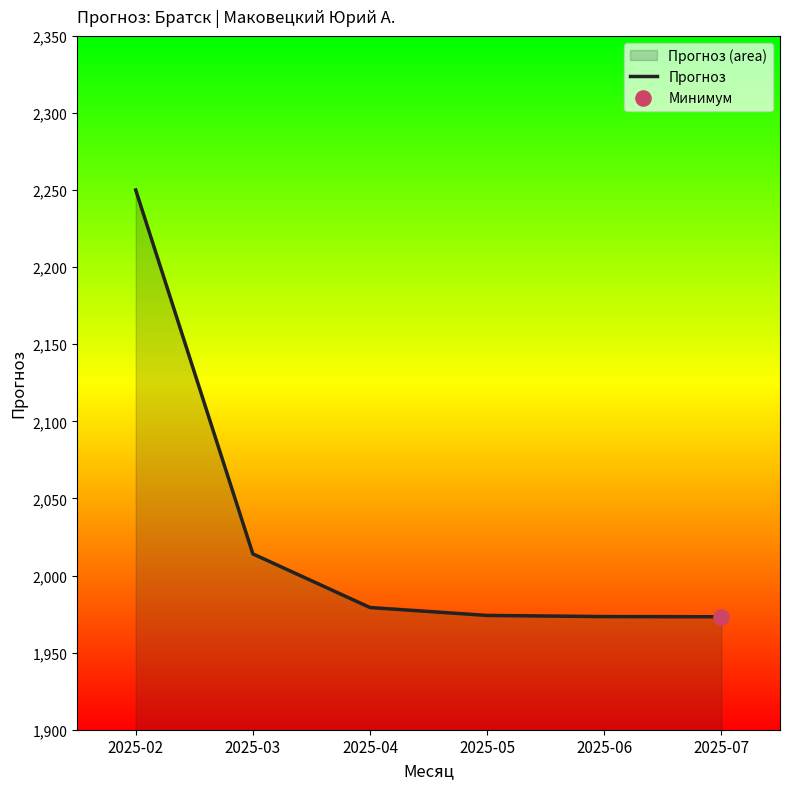

What is the change in value from 2025-05 to 2025-06?

-0.8